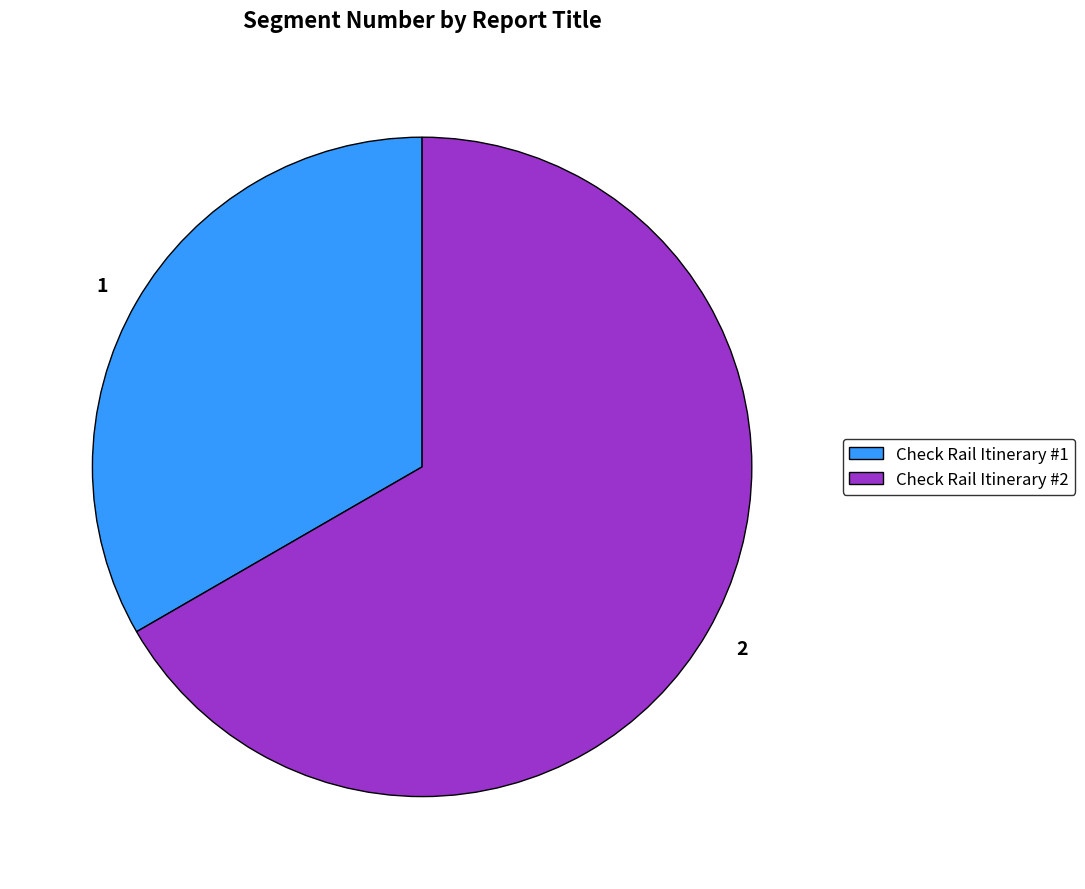

Does Check Rail Itinerary #2 account for over 50% of the chart?

Yes